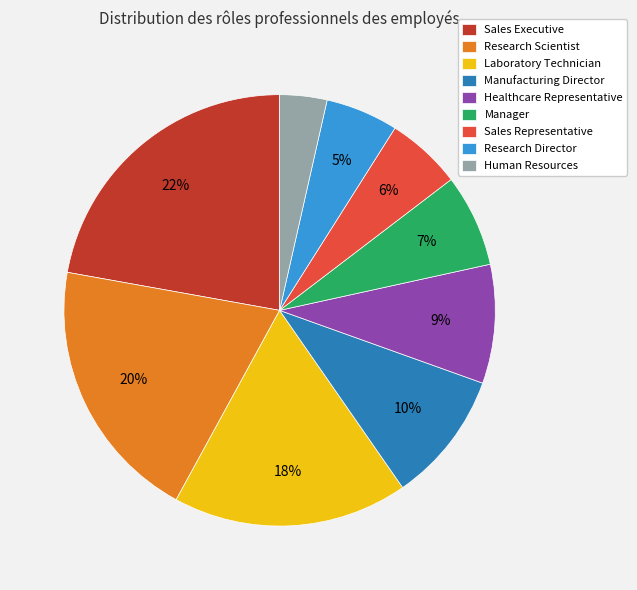

Is the sum of Sales Executive and Research Director greater than half?

No